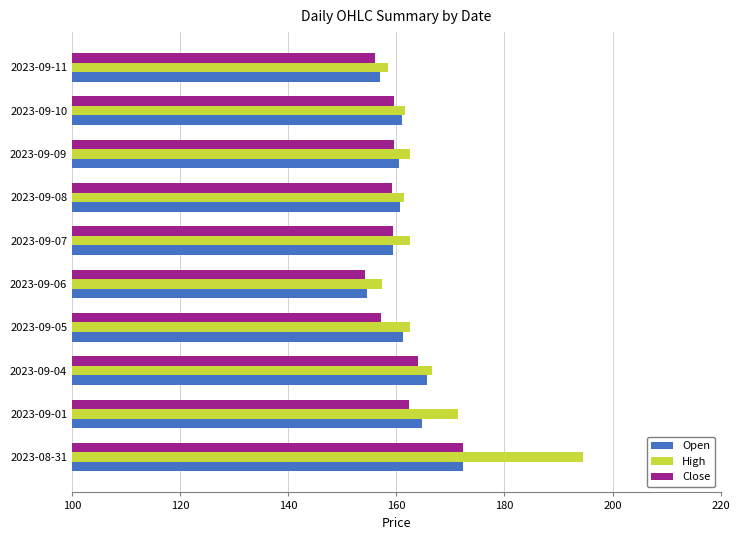

What is the smallest value displayed?

154.2